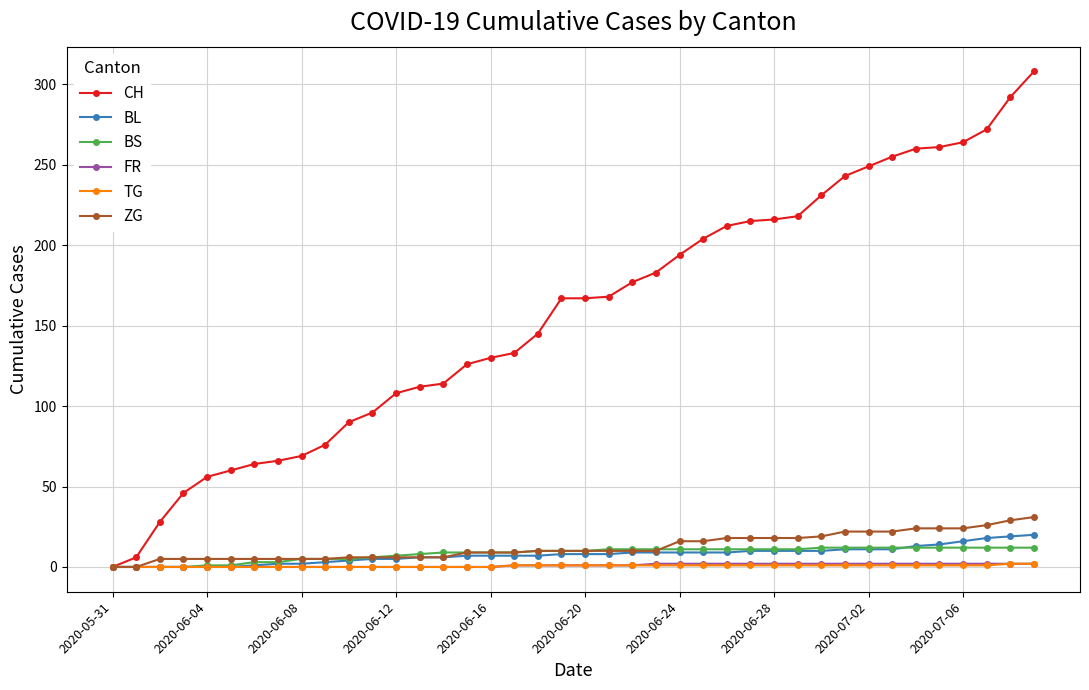

What is the greatest value displayed?

308